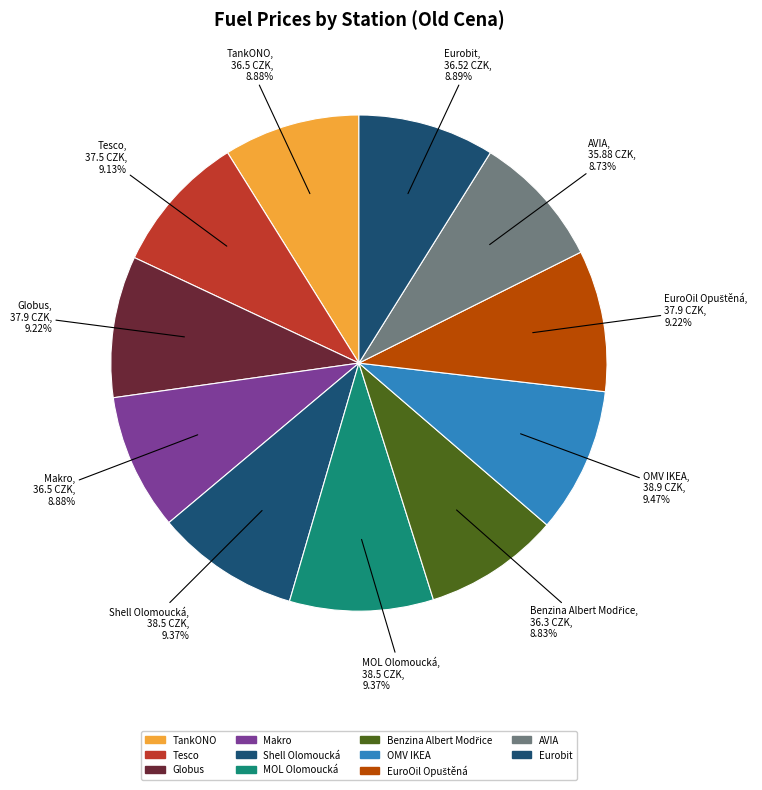

What is the change in value from Shell Olomoucká to OMV IKEA?

+0.4